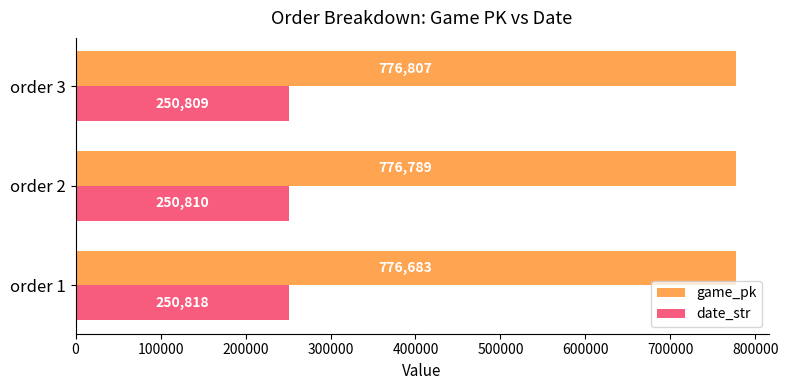

True or false: game_pk has a value of 776807 at order 3.

True